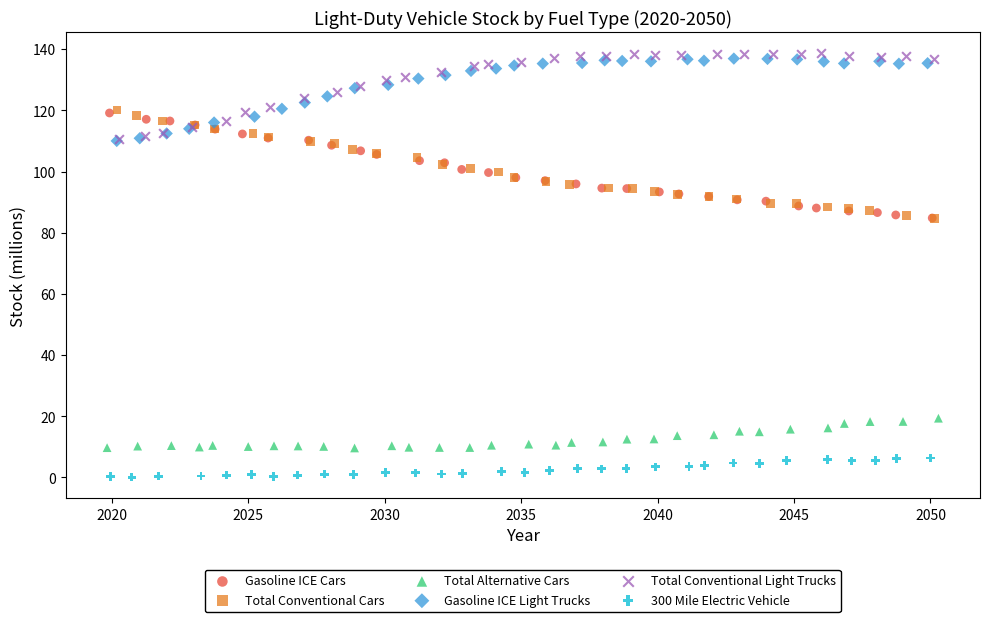

What are all the series names shown in the legend?

Gasoline ICE Cars, Total Conventional Cars, Total Alternative Cars, Gasoline ICE Light Trucks, Total Conventional Light Trucks, 300 Mile Electric Vehicle